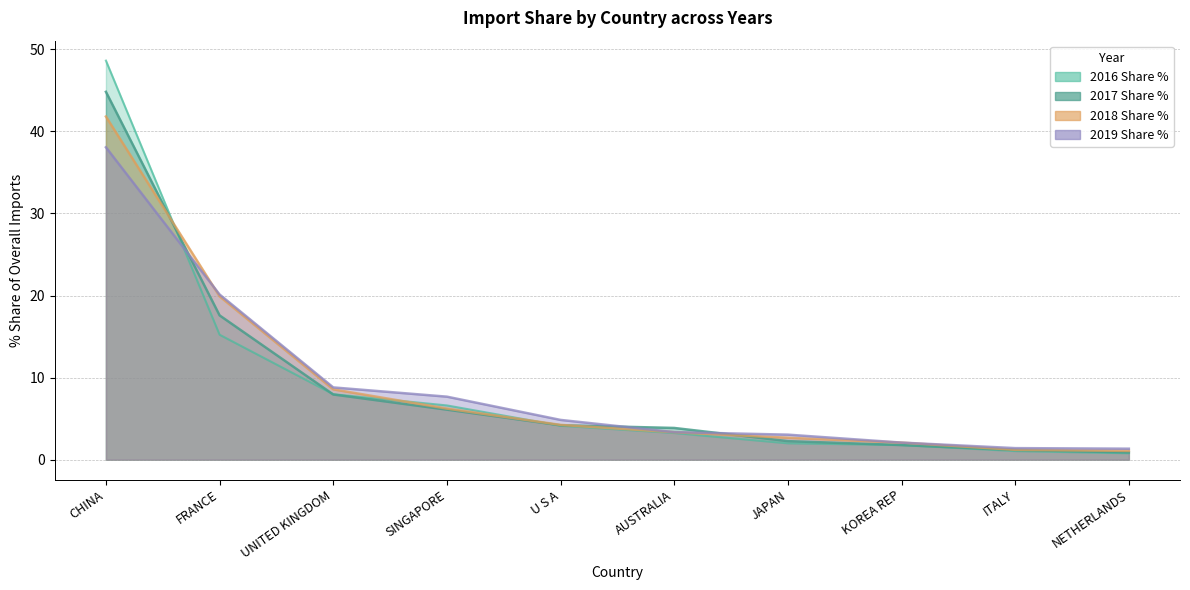

What are all the series names shown in the legend?

2016 Share %, 2017 Share %, 2018 Share %, 2019 Share %